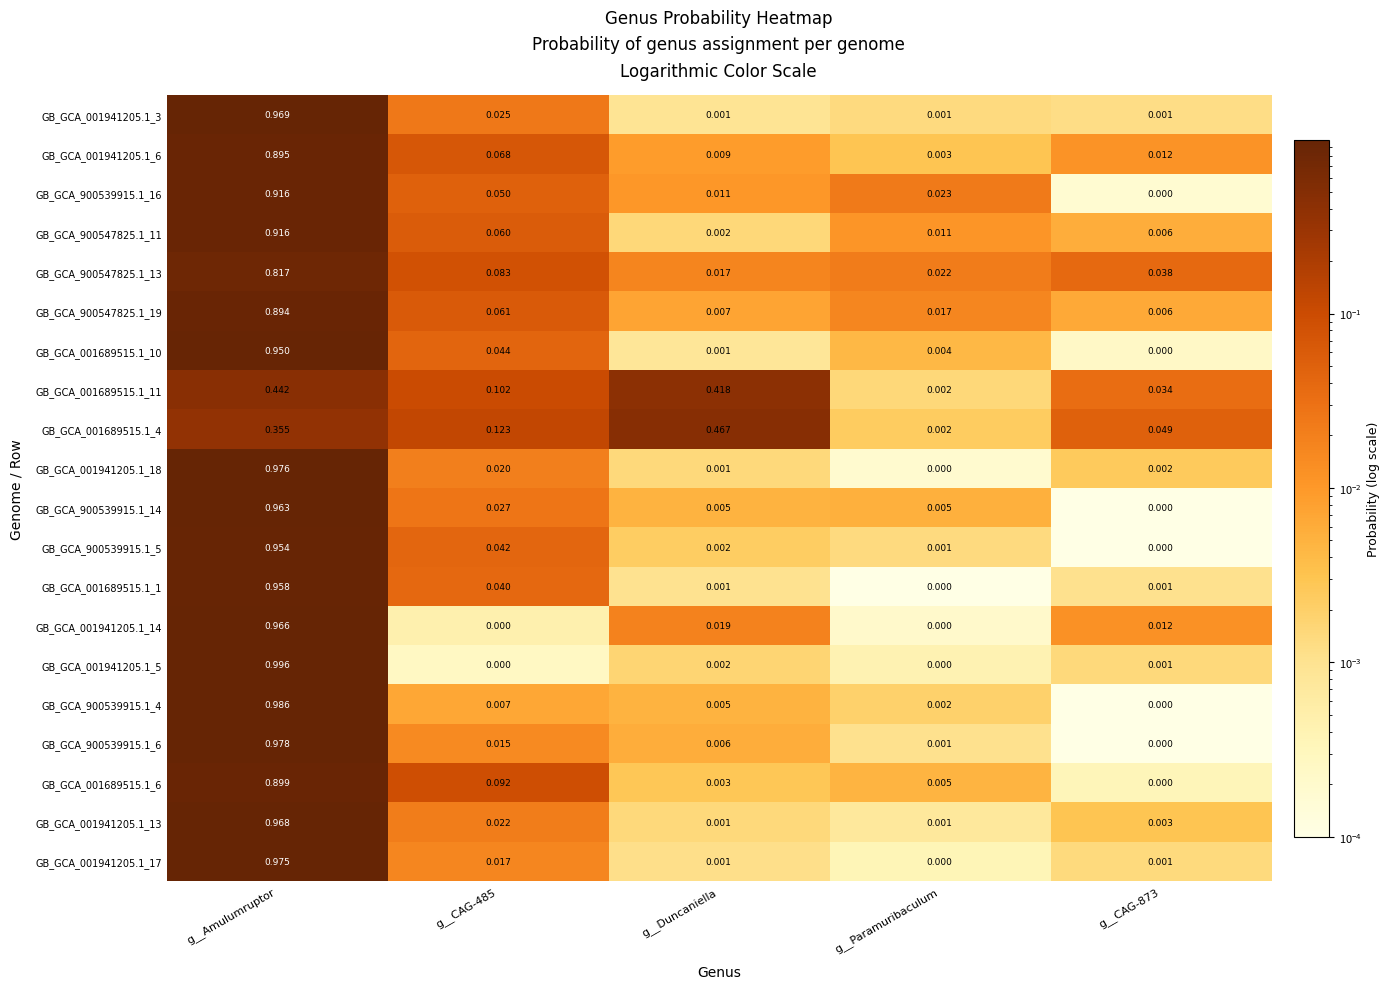

At which label does GB_GCA_001941205.1_5 reach its peak?

g__Amulumruptor